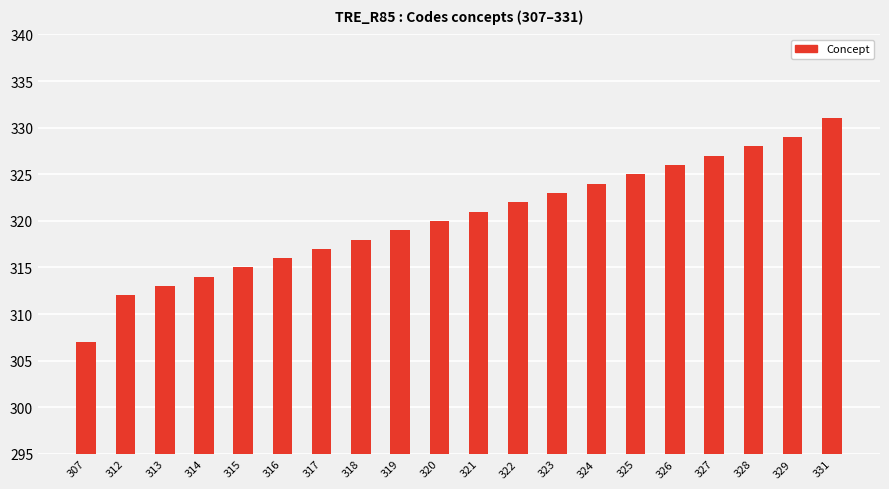

Reading right to left, what are all the values shown in this chart?

331	329	328	327	326	325	324	323	322	321	320	319	318	317	316	315	314	313	312	307